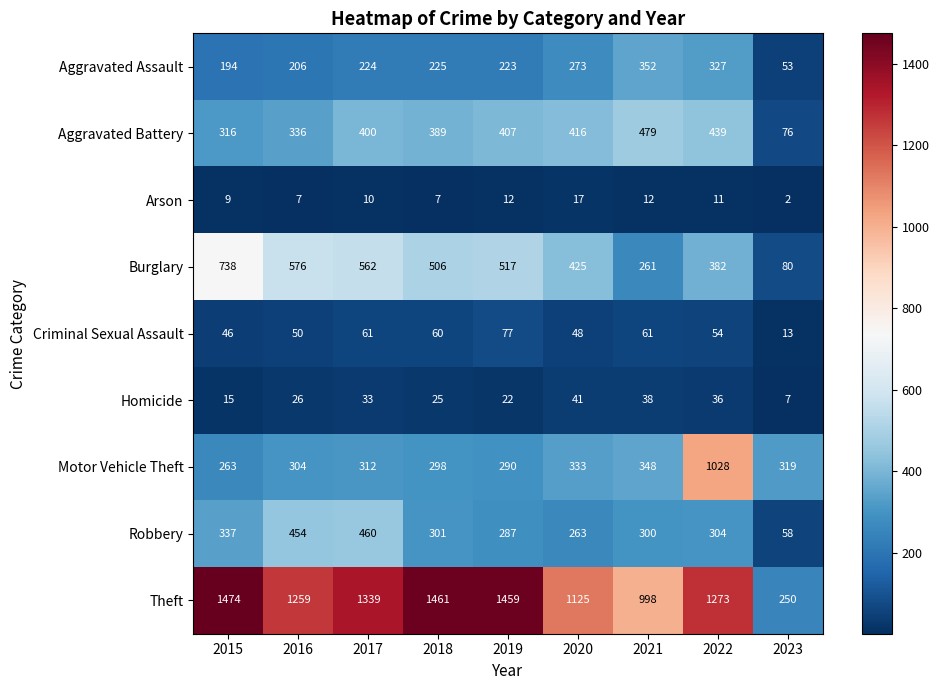

Rank the series at 2018 from highest to lowest value.

Theft, Burglary, Aggravated Battery, Robbery, Motor Vehicle Theft, Aggravated Assault, Criminal Sexual Assault, Homicide, Arson